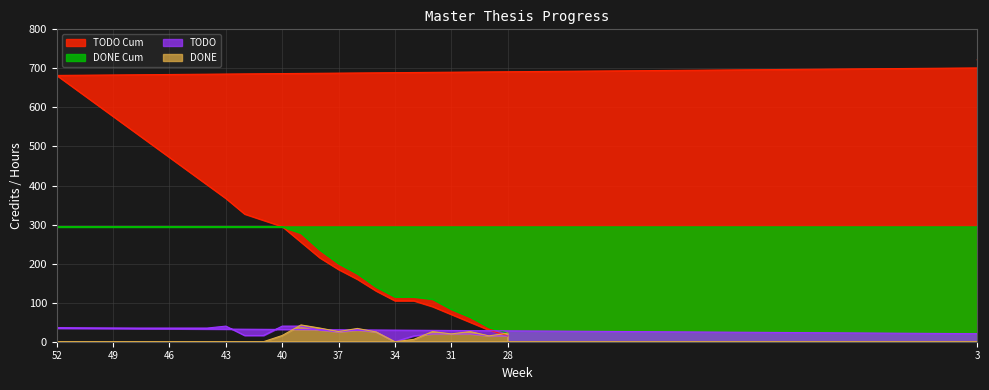

True or false: TODO and DONE Cum cross at least once.

False